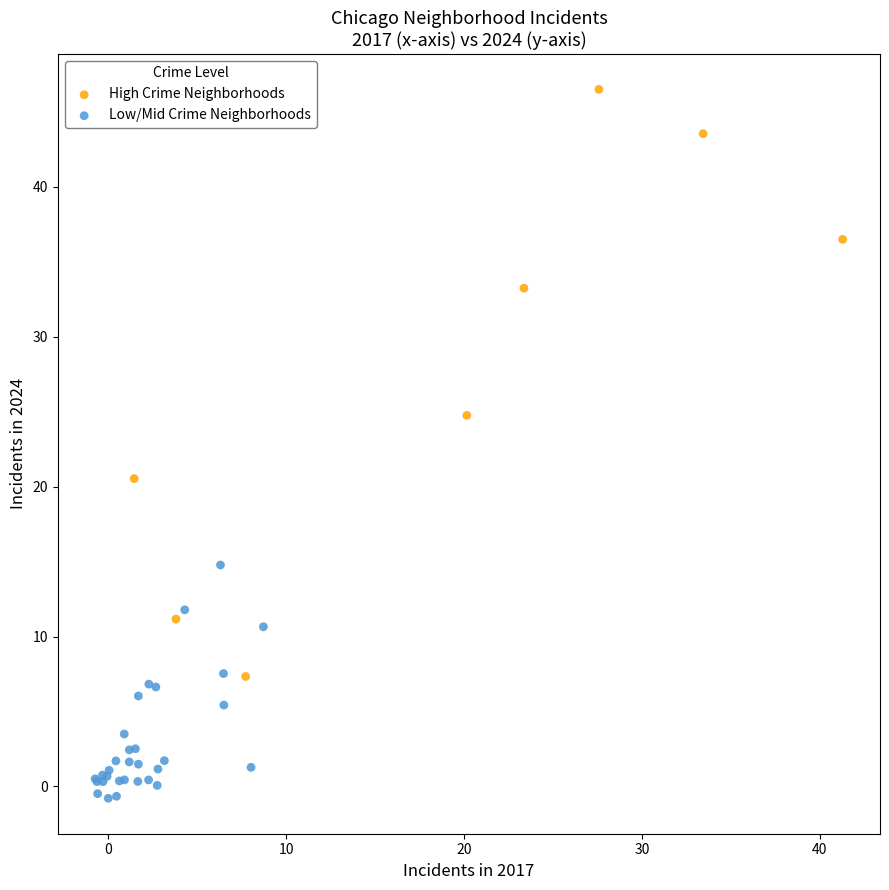

Which series contains the highest Y value?

High Crime Neighborhoods